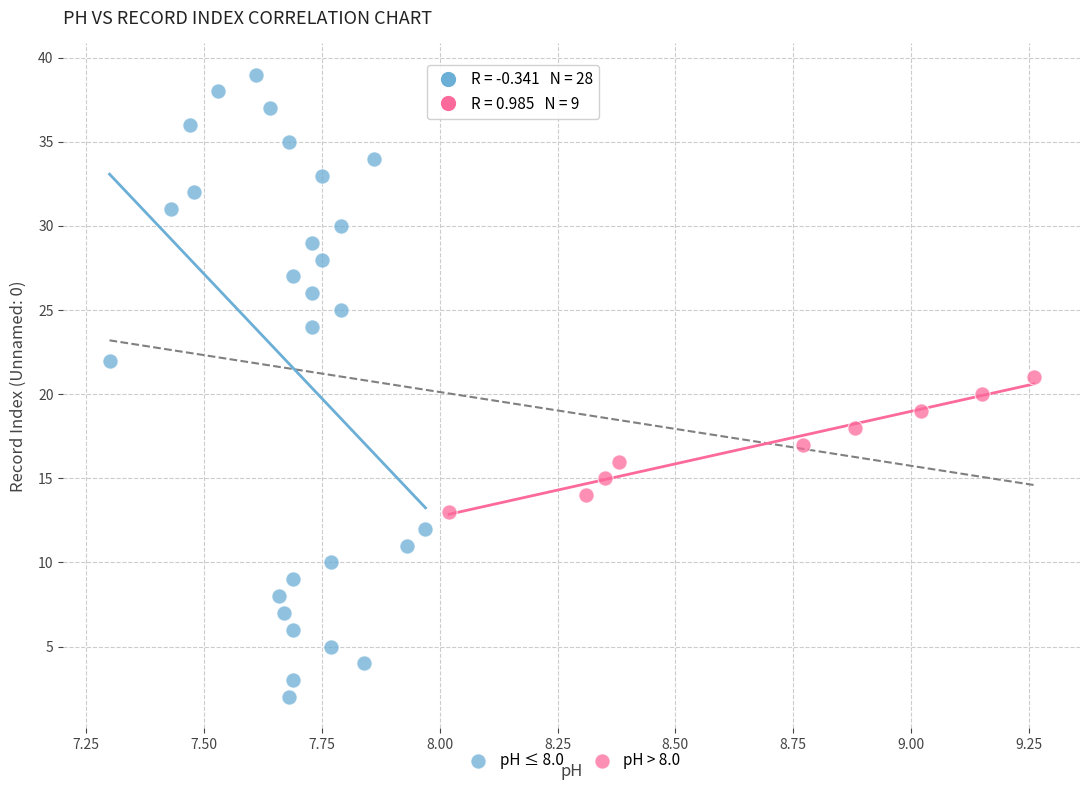

Which series has the largest Y range (max minus min)?

pH ≤ 8.0